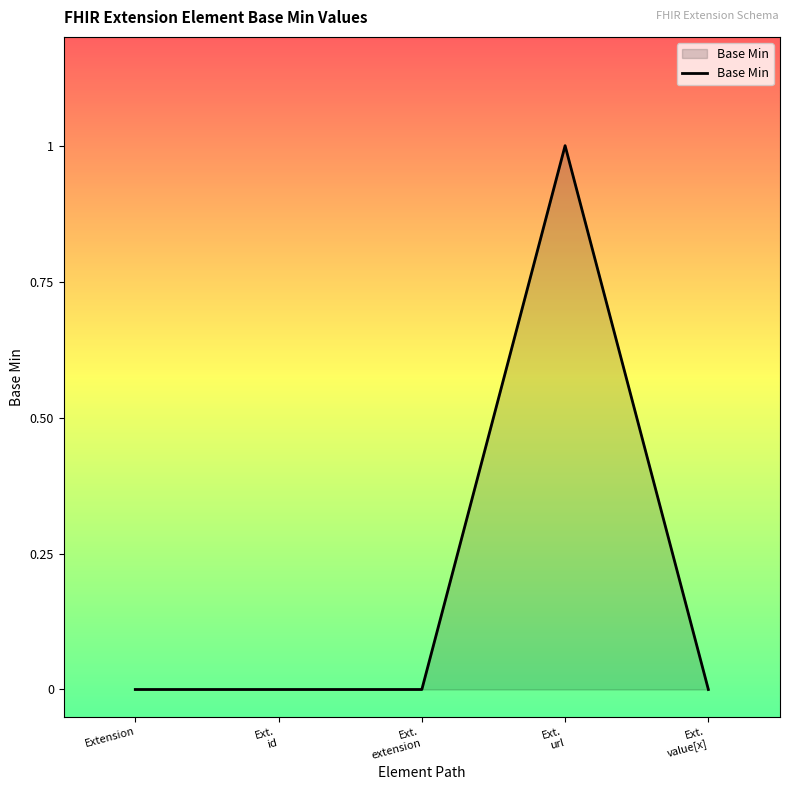

True or false: the data shows 2 at Ext.
url.

False